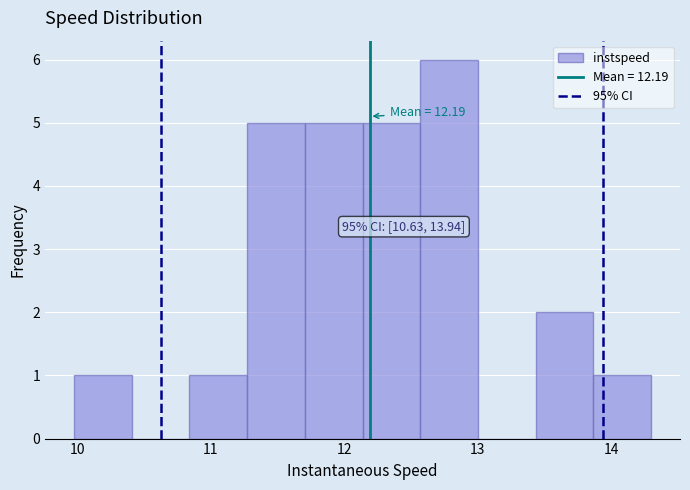

Over which range of the x-axis is the bar tallest?

12.6 to 13.0